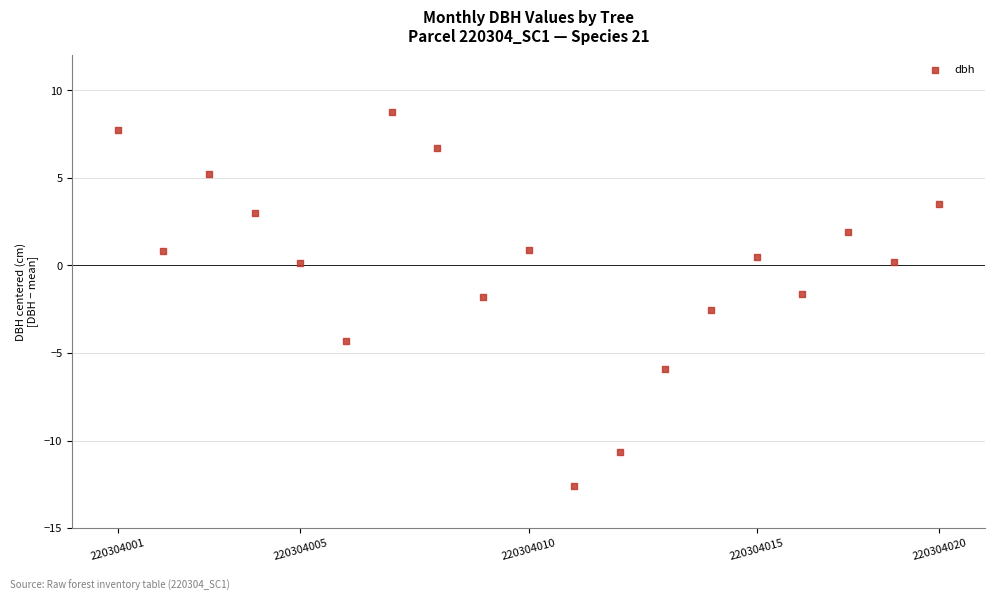

What is the range of X values (max minus min)?

18.0